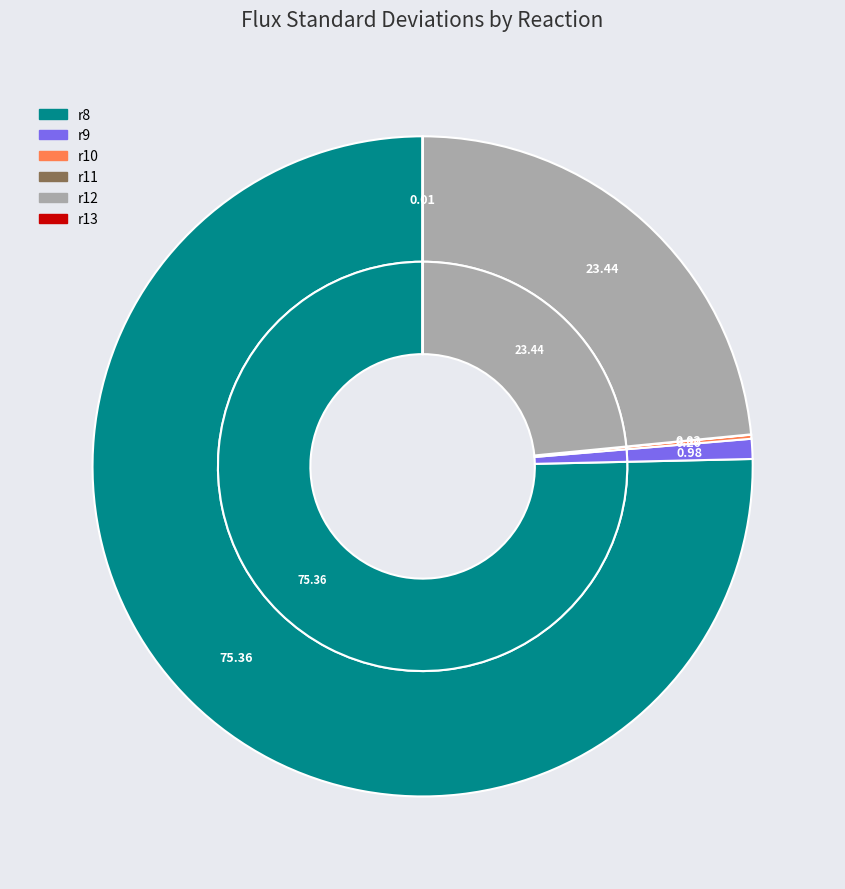

Is r8 the majority of the pie?

Yes